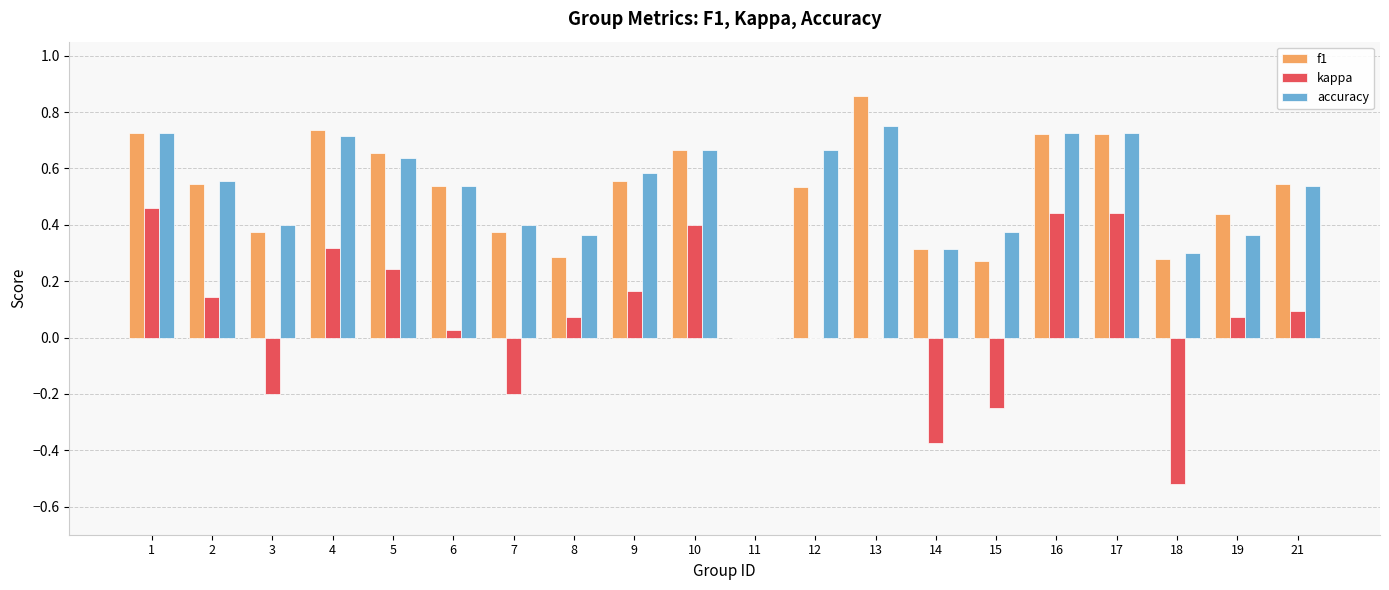

Which label corresponds to the largest value in the chart?

13